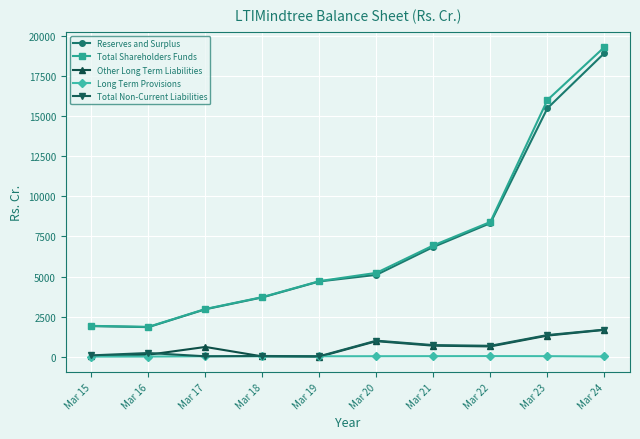

Which series has the largest range (max minus min)?

Total Shareholders Funds